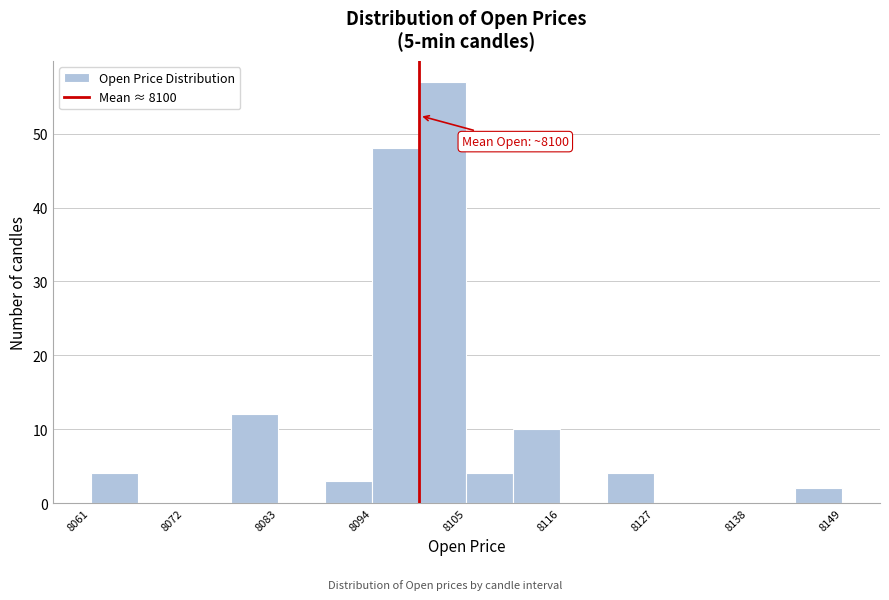

Around what value on the x-axis is the tallest bar? Give the approximate position of its centre, as read against the axis.

8102